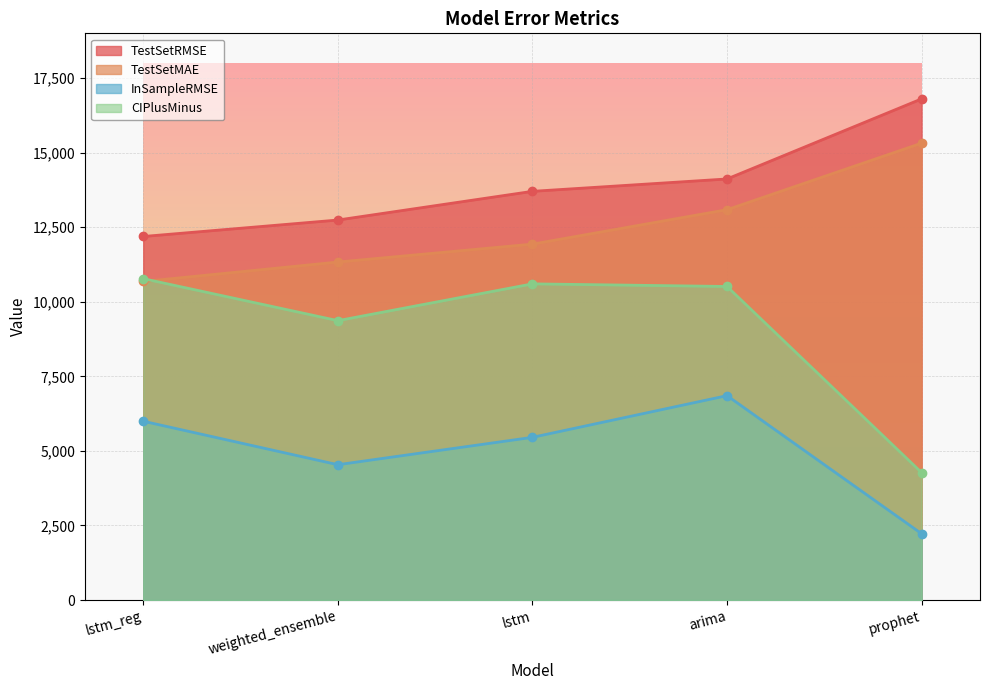

How many lines are shown in the chart?

4